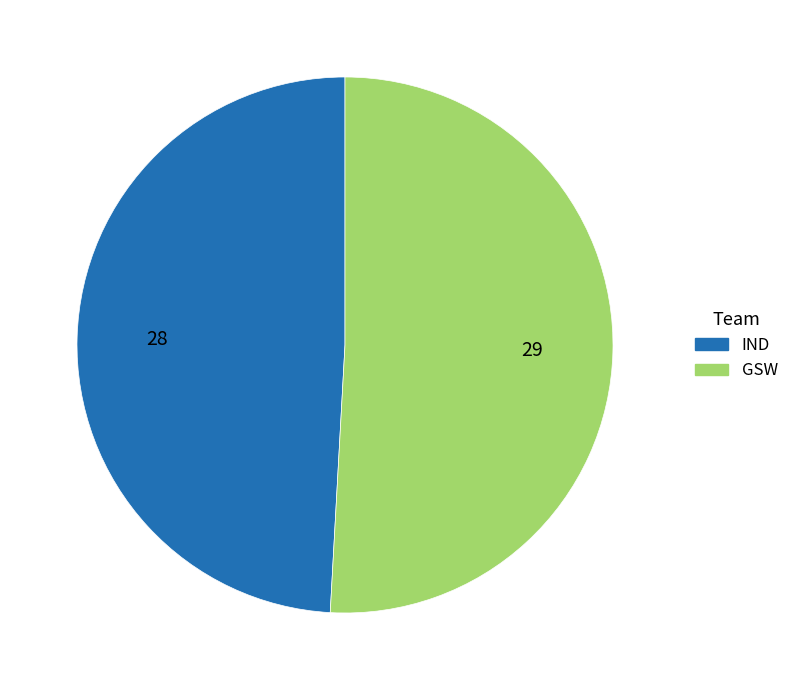

What is the ratio of the value at IND to the value at GSW?

1.0